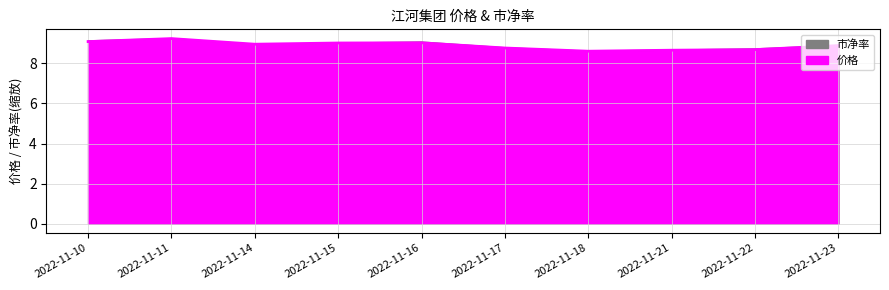

Which series has the largest range (max minus min)?

价格